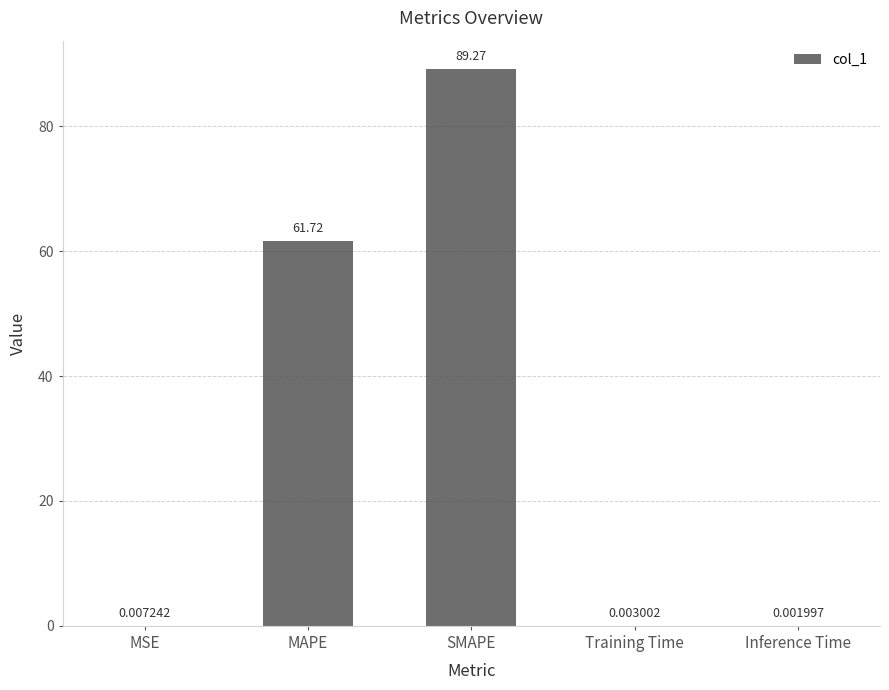

What is the change in value from MSE to SMAPE?

+89.3